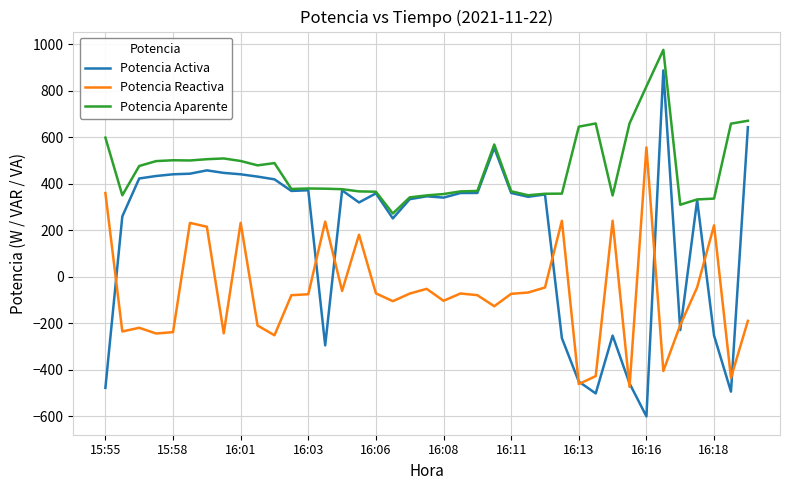

What is the highest value of the Potencia Activa series?

887.8